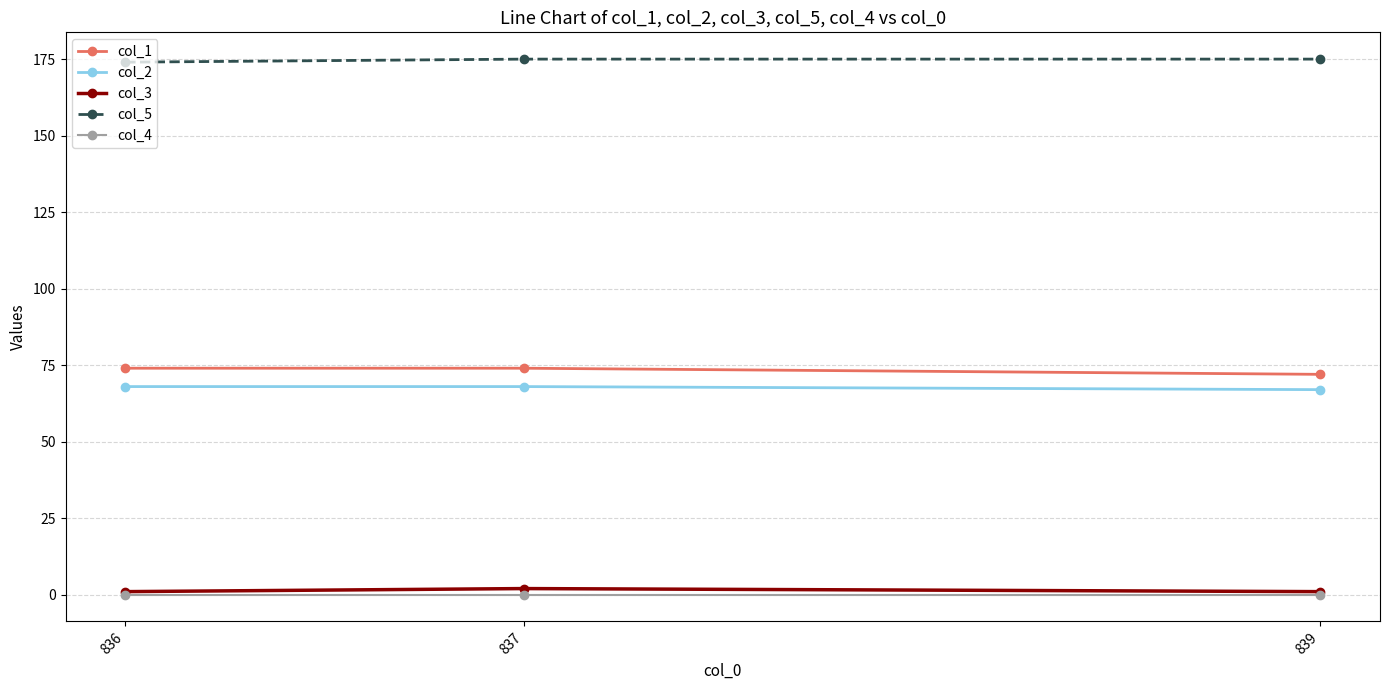

Does the chart have visible grid lines?

Yes